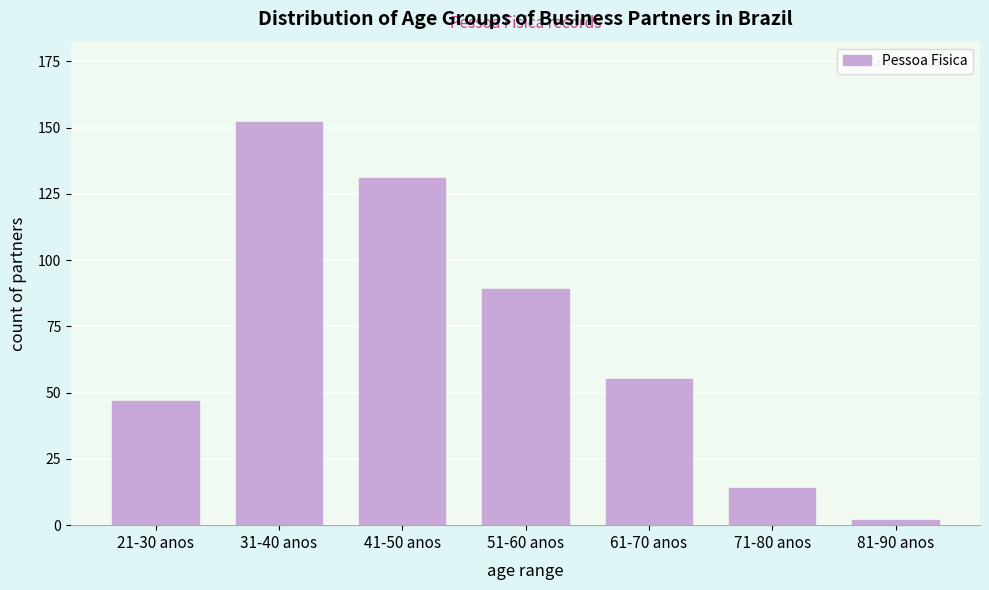

Reading left to right, list all the values displayed in this chart.

47	152	131	89	55	14	2